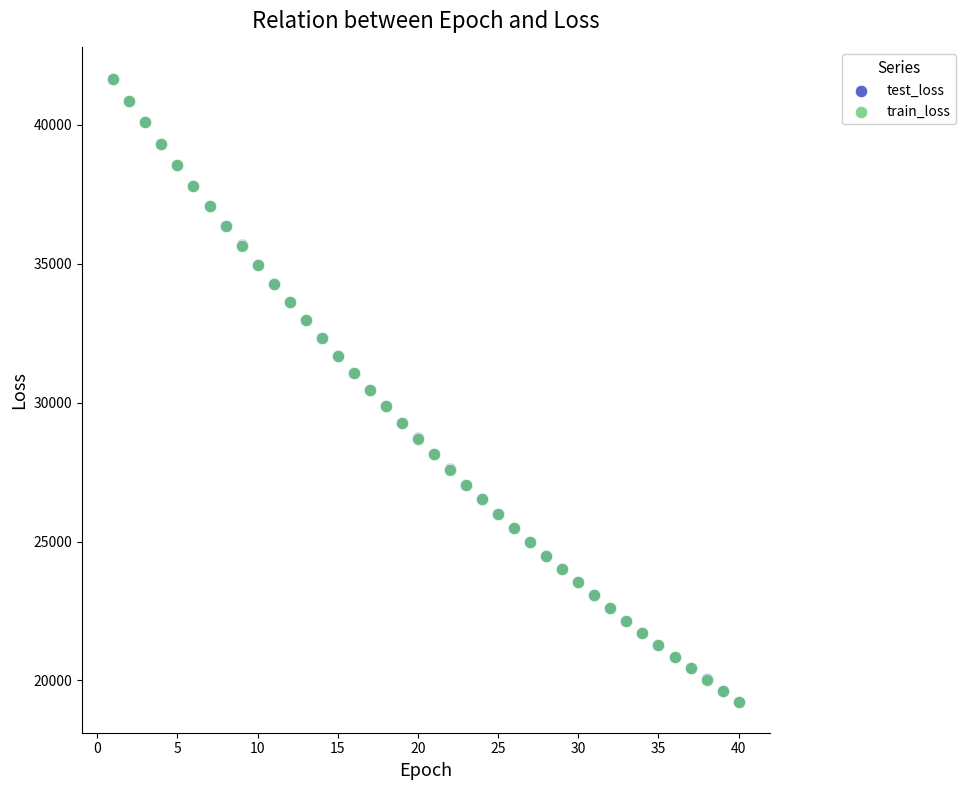

What are all the series names shown in the legend?

test_loss, train_loss